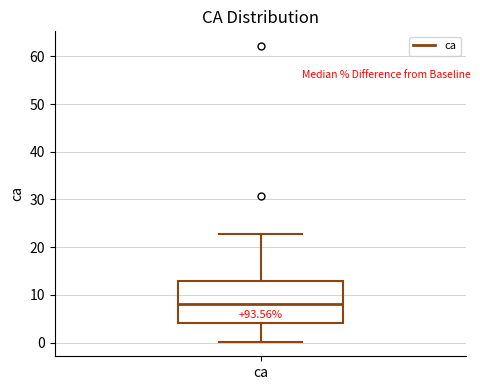

Read this box plot against the y-axis: the position of the median line, the range covered by the box, and the ends of both whiskers. The values are not printed on the chart, so give them approximately, as read against the axis.

median 8, box 4 to 13, whiskers 0 to 23